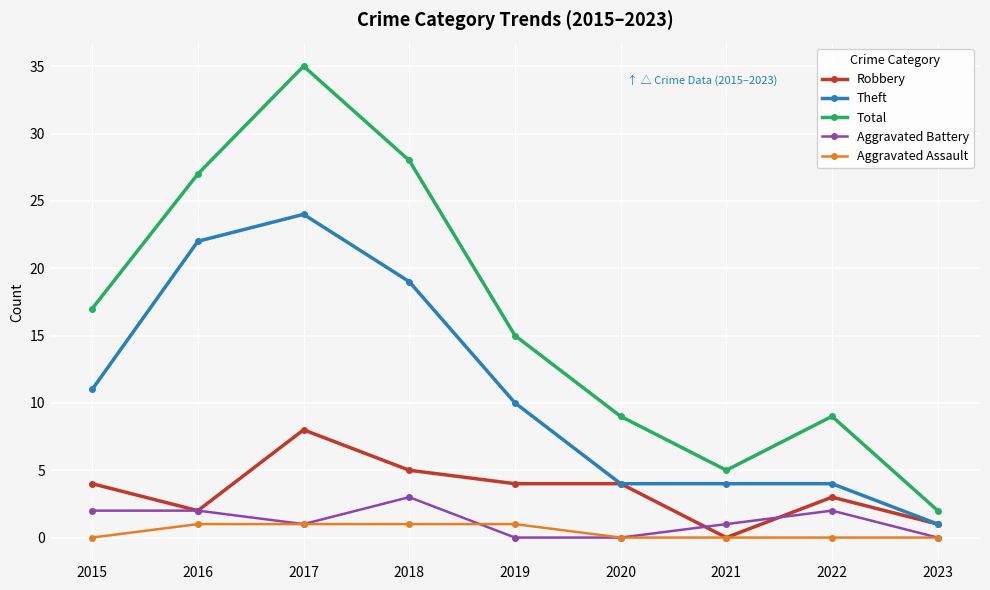

Is it true that Robbery equals 3 at 2022?

True